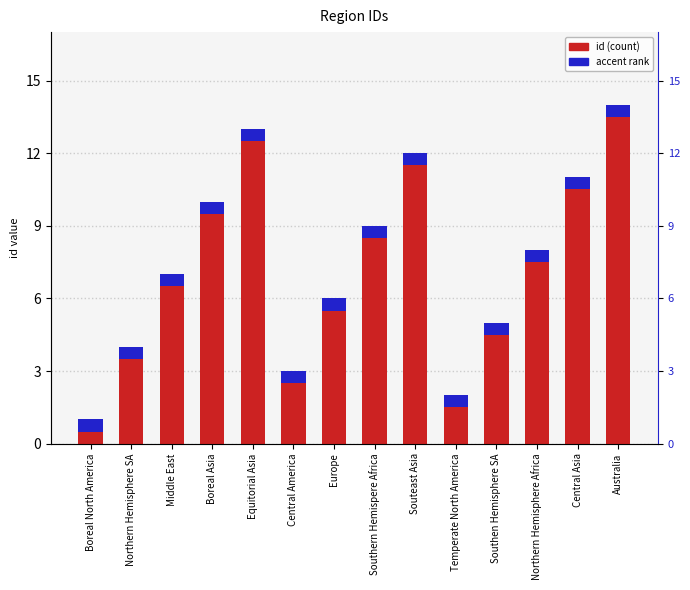

Which series has the largest range (max minus min)?

id